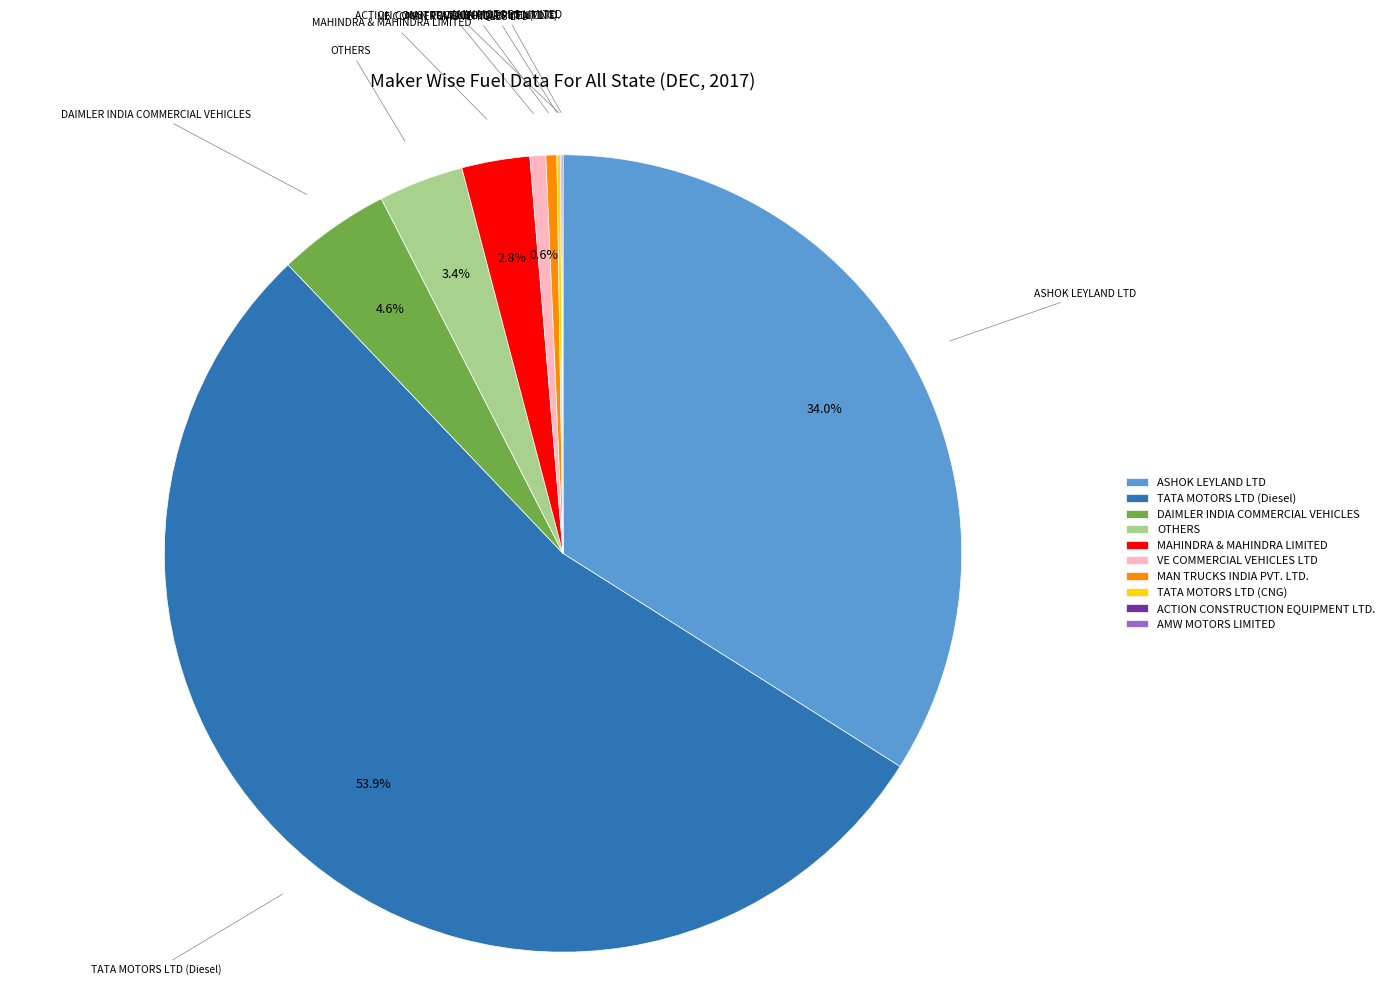

Which has a higher value, MAN TRUCKS INDIA PVT. LTD. or DAIMLER INDIA COMMERCIAL VEHICLES?

DAIMLER INDIA COMMERCIAL VEHICLES